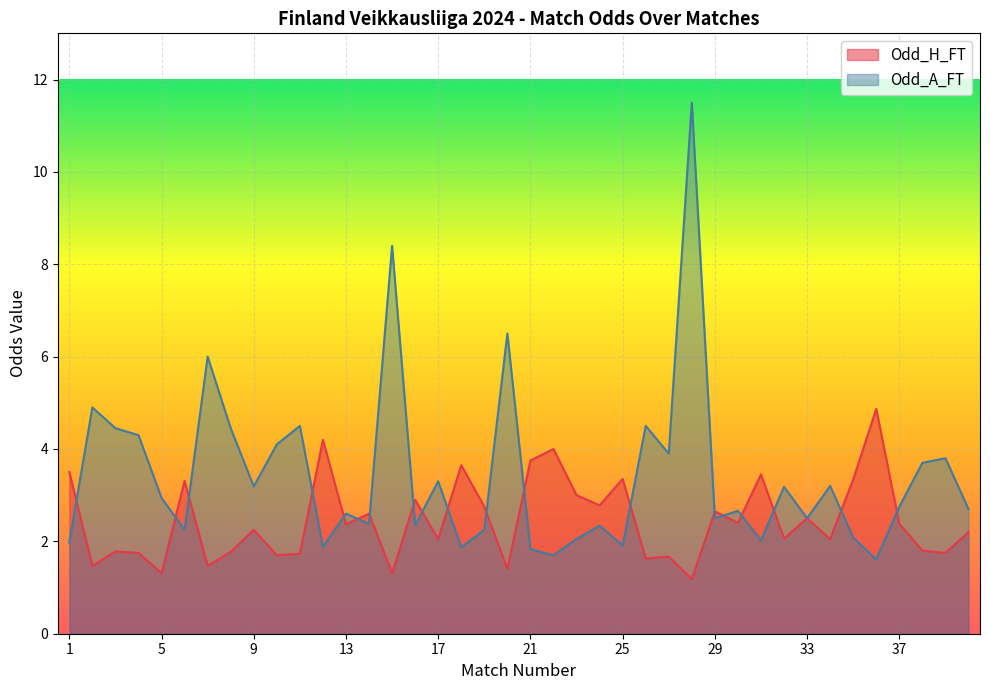

What are all the series names shown in the legend?

Odd_H_FT, Odd_A_FT